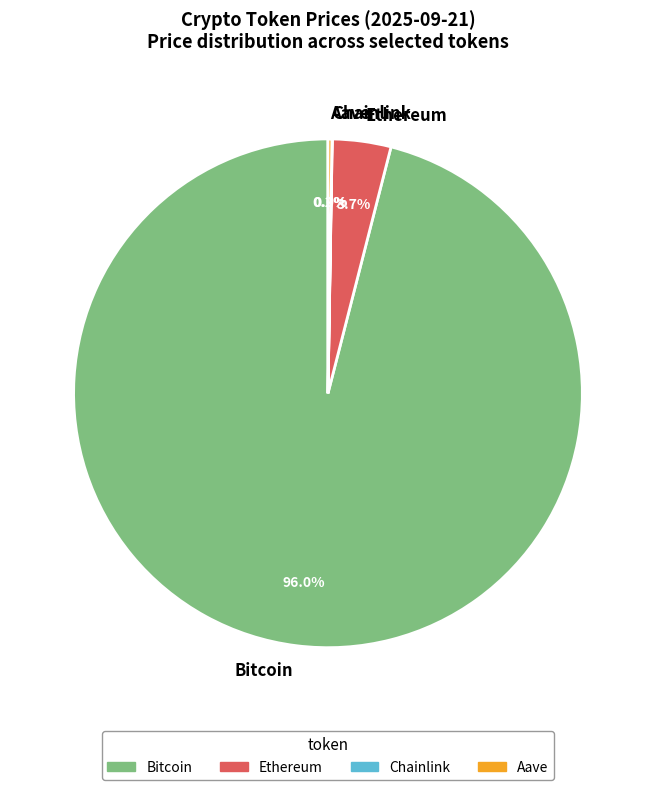

What percentage is NOT represented by Ethereum?

96.3%